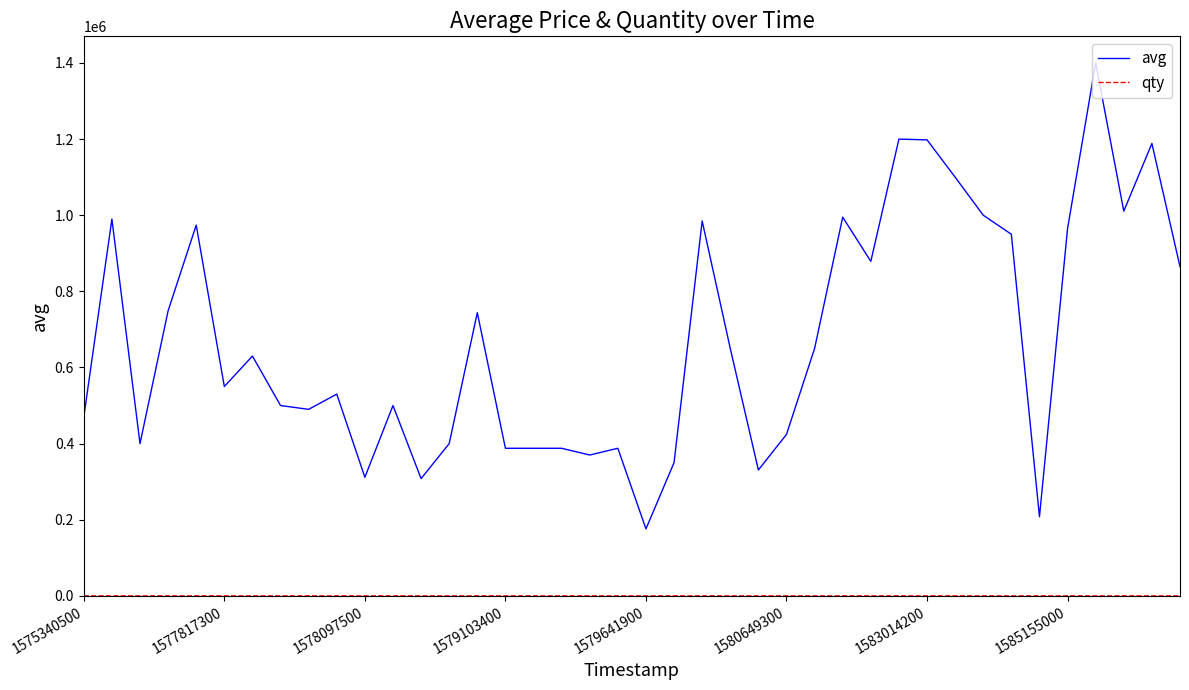

Which series has the largest total across all categories?

avg